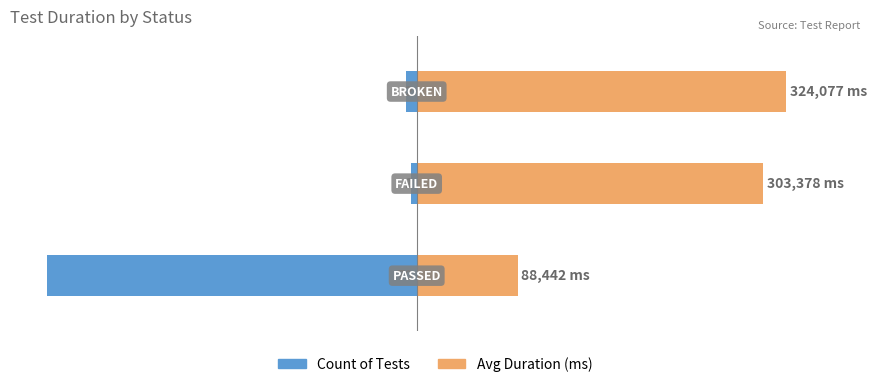

What are all the series names shown in the legend?

Count of Tests, Avg Duration (ms)